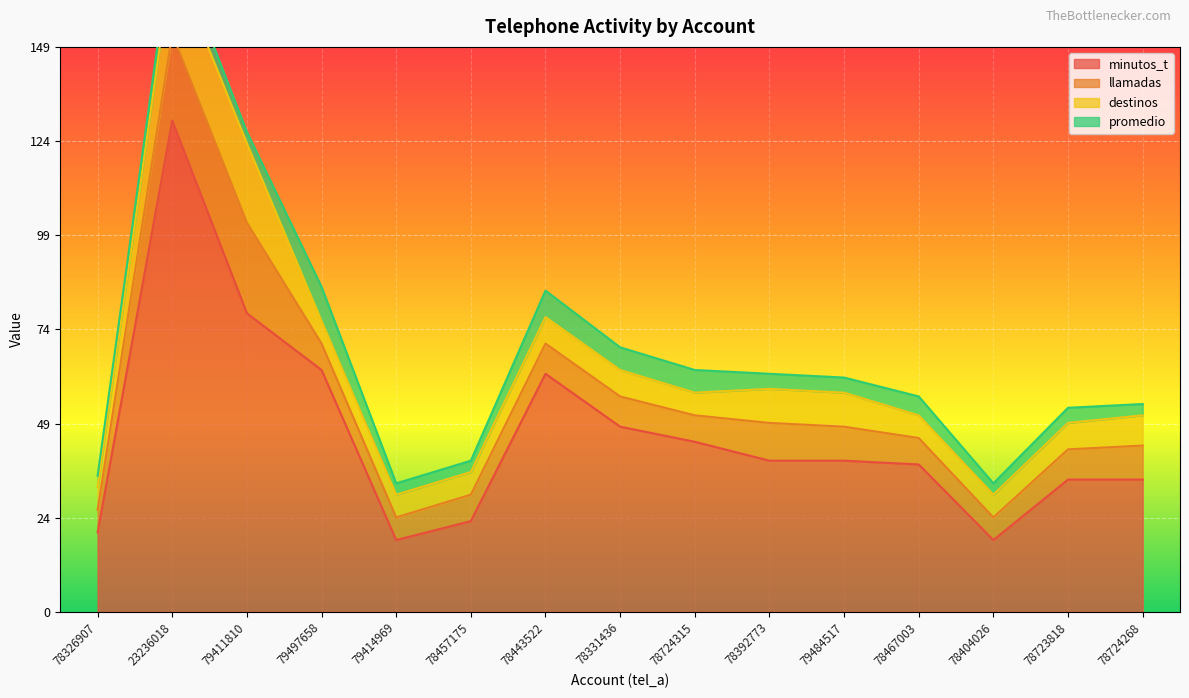

Reading right to left, what are all the values shown in this chart?

minutos_t: 78724268=35	78723818=35	78404026=19	78467003=39	79484517=40	78392773=40	78724315=45	78331436=49	78443522=63	78457175=24	79414969=19	79497658=64	79411810=79	23236018=130	78326907=21
llamadas: 78724268=9	78723818=8	78404026=6	78467003=7	79484517=9	78392773=10	78724315=7	78331436=8	78443522=8	78457175=7	79414969=6	79497658=7	79411810=24	23236018=23	78326907=6
destinos: 78724268=8	78723818=7	78404026=6	78467003=6	79484517=9	78392773=9	78724315=6	78331436=7	78443522=7	78457175=6	79414969=6	79497658=6	79411810=21	23236018=20	78326907=6
promedio: 78724268=3	78723818=4	78404026=3	78467003=5	79484517=4	78392773=4	78724315=6	78331436=6	78443522=7	78457175=3	79414969=3	79497658=9	79411810=3	23236018=5	78326907=3